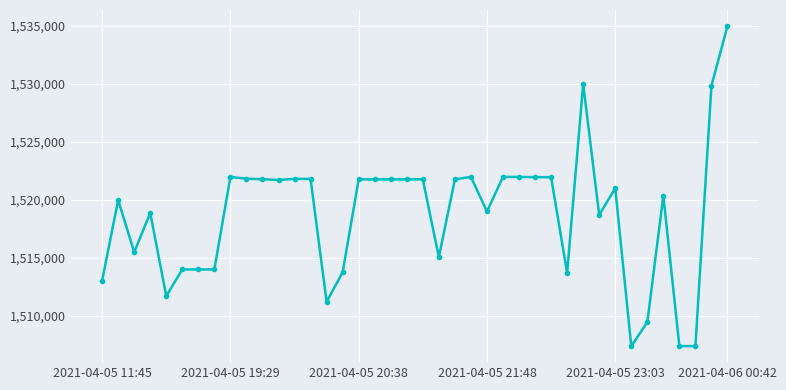

True or false: the data has more than 1 interior local peaks.

True